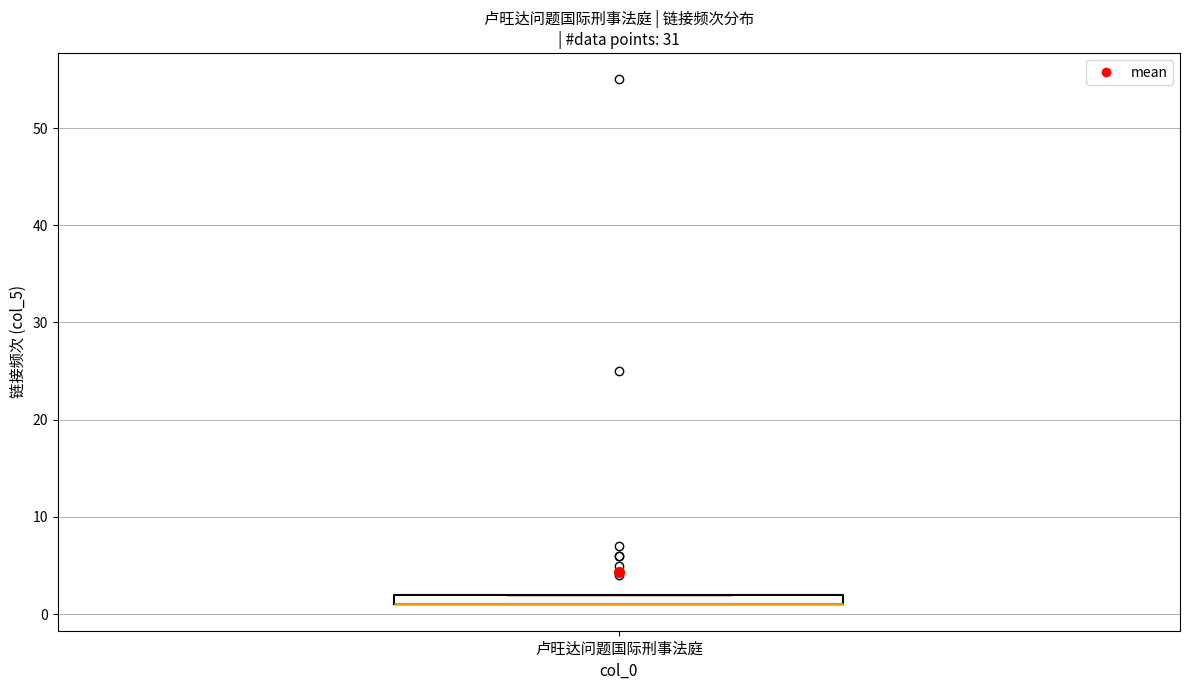

Where is the upper edge of the box for 卢旺达问题国际刑事法庭 on the y-axis? The values are not printed on the chart, so give them approximately, as read against the axis.

2